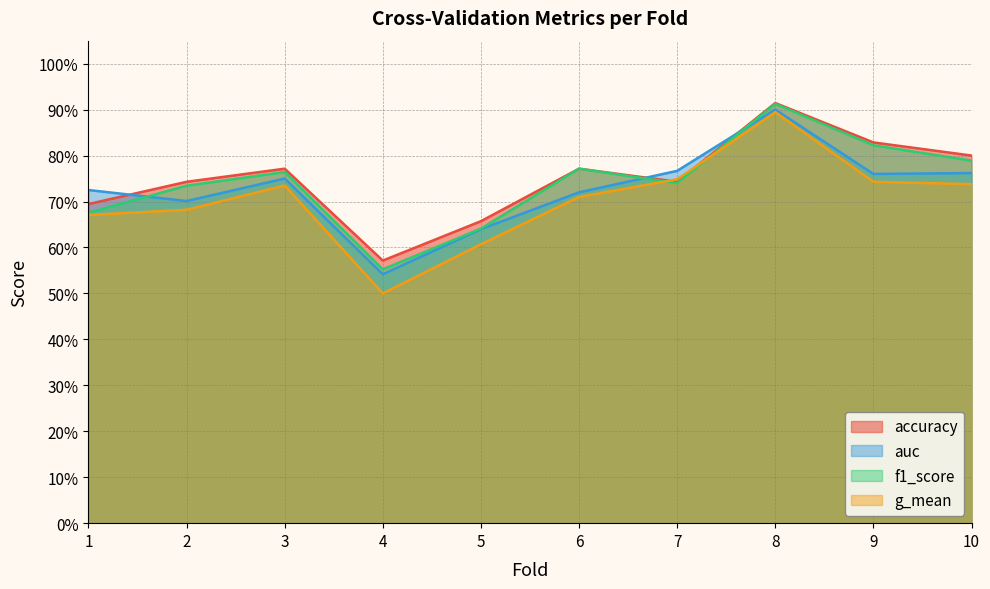

Reading left to right, extract all data points from this chart.

accuracy: 0.7	0.7	0.8	0.6	0.7	0.8	0.7	0.9	0.8	0.8
auc: 0.7	0.7	0.8	0.5	0.6	0.7	0.8	0.9	0.8	0.8
f1_score: 0.7	0.7	0.8	0.6	0.6	0.8	0.7	0.9	0.8	0.8
g_mean: 0.7	0.7	0.7	0.5	0.6	0.7	0.7	0.9	0.7	0.7